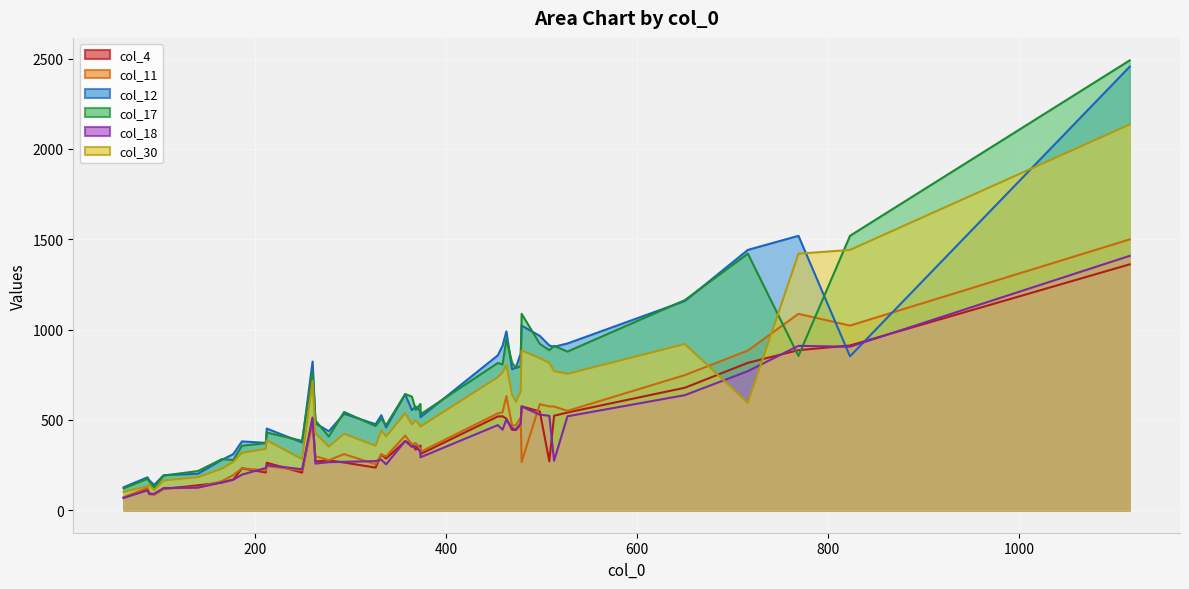

What is the difference between the highest and lowest values at 513?

636